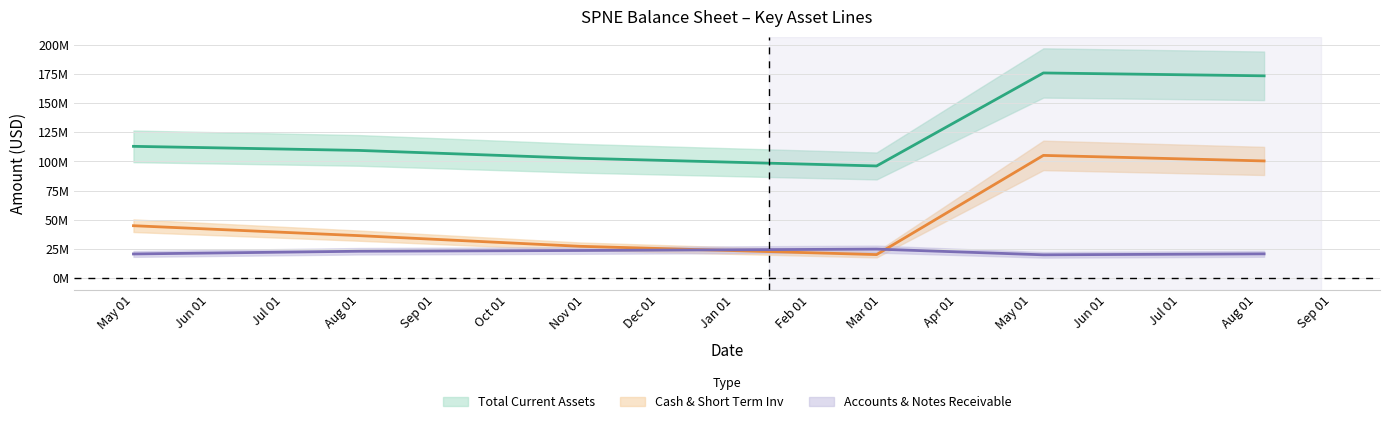

True or false: Cash, Cash Equivalents & Short Term Inv and Total Current Assets intersect in this chart.

False